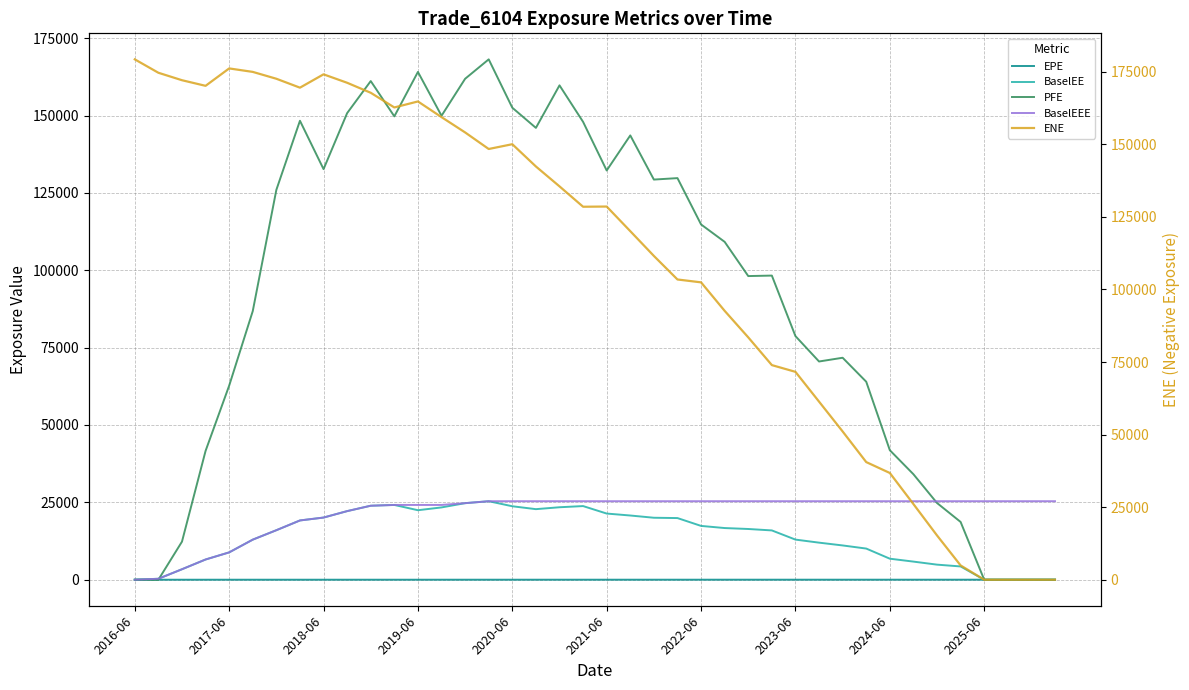

True or false: ENE and PFE cross at least once.

True